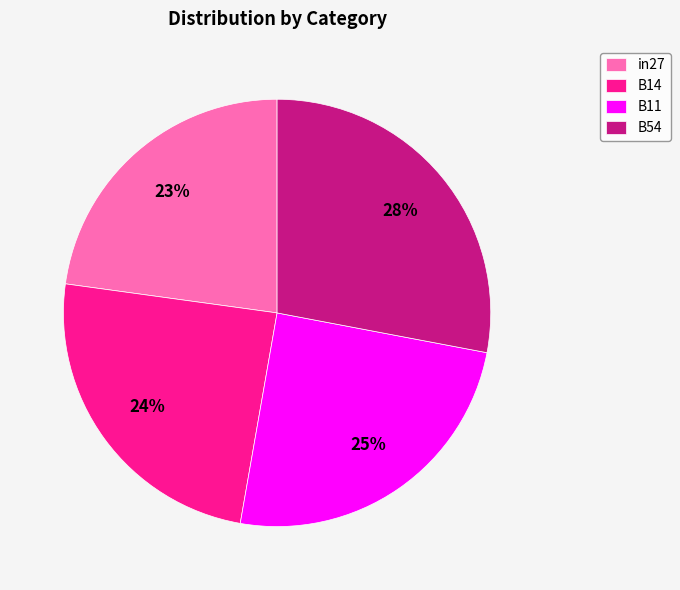

To the nearest percent, what portion does B54 represent?

28%